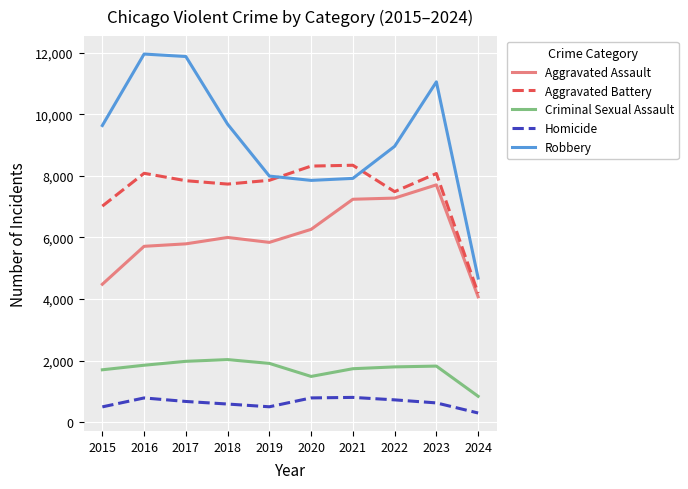

Which series has the largest total across all categories?

Robbery